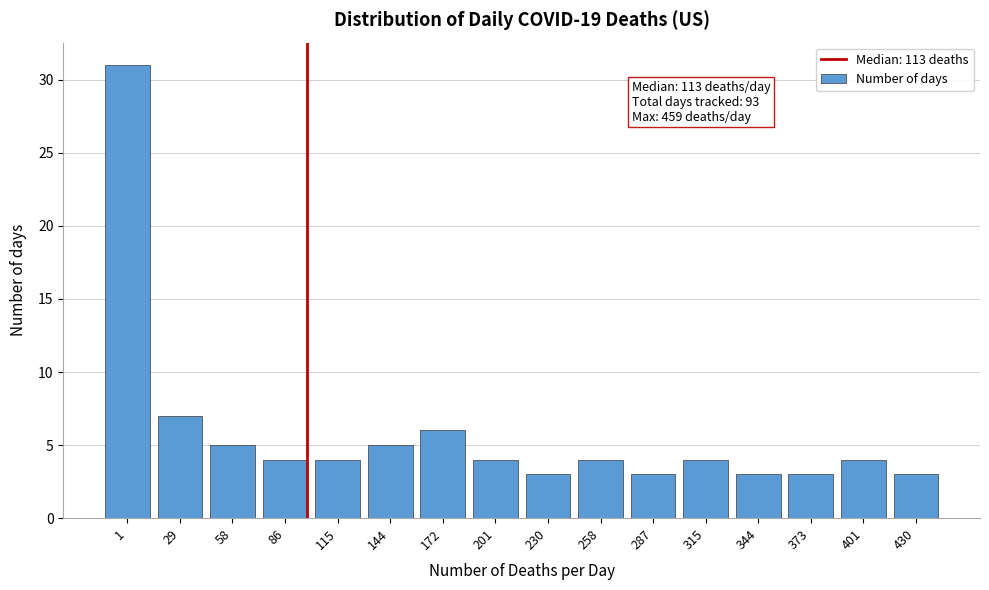

Reading left to right, transcribe all the data shown in this chart.

1=31	29=7	58=5	86=4	115=4	144=5	172=6	201=4	230=3	258=4	287=3	315=4	344=3	373=3	401=4	430=3